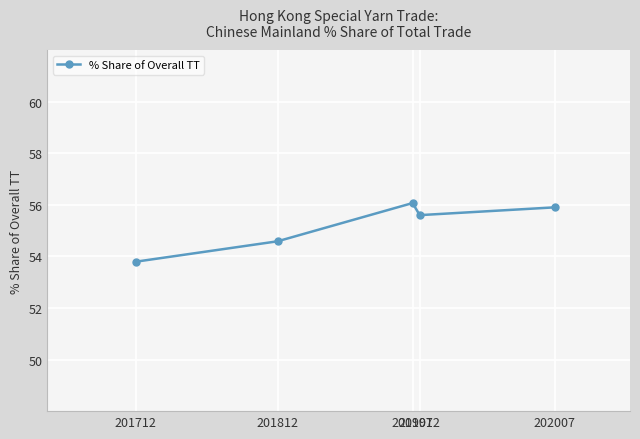

At which label is the value closest to 54?

201712